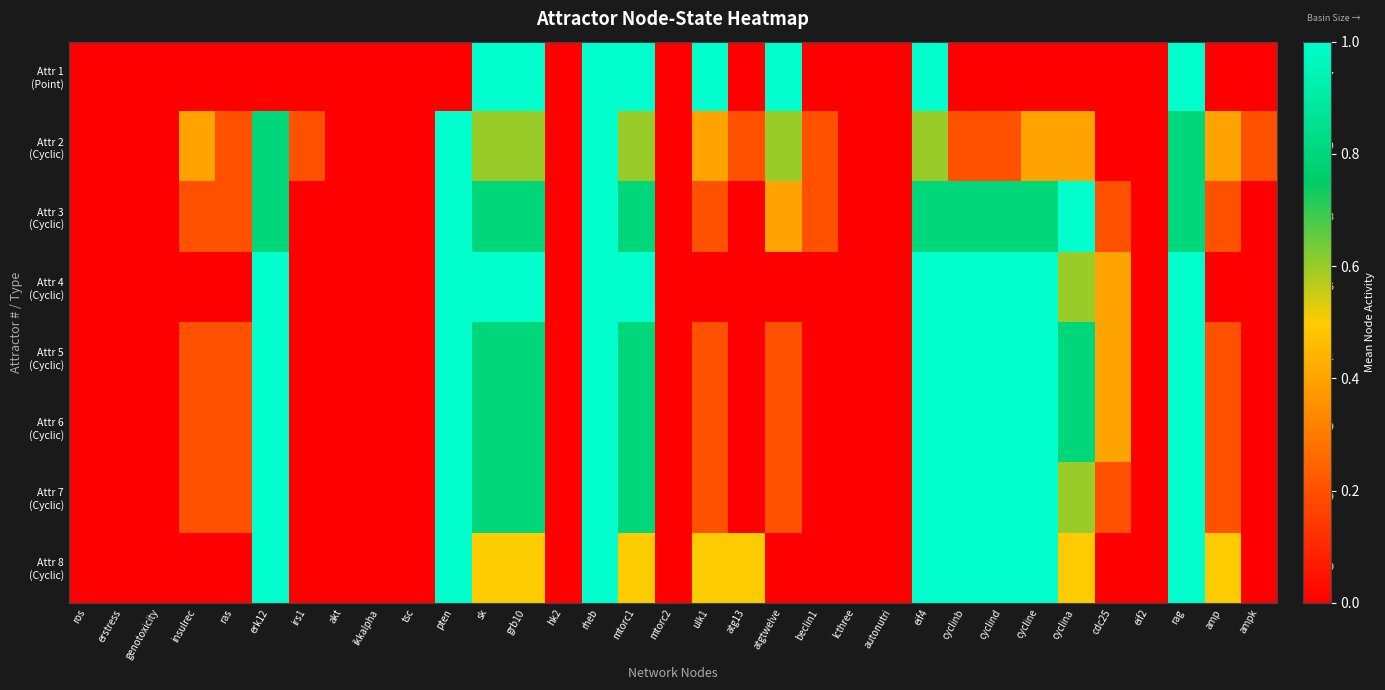

What is the average value of the Attr 3 (Cyclic) series?

0.4